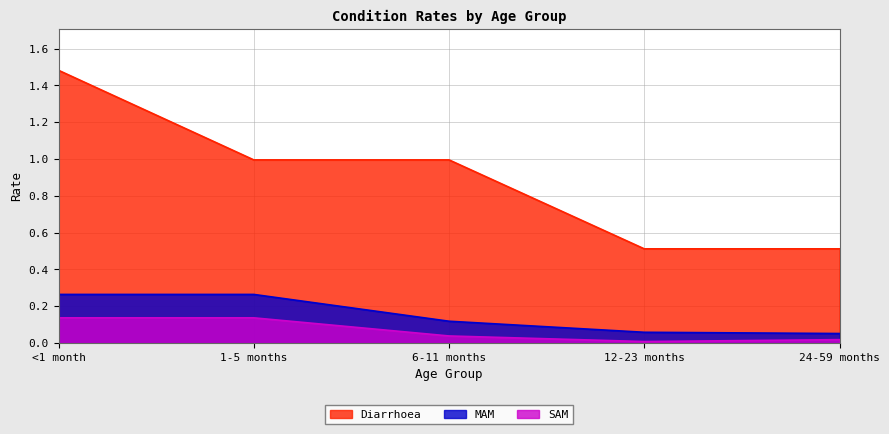

Is it true that MAM equals 0.0 at 24-59 months?

False